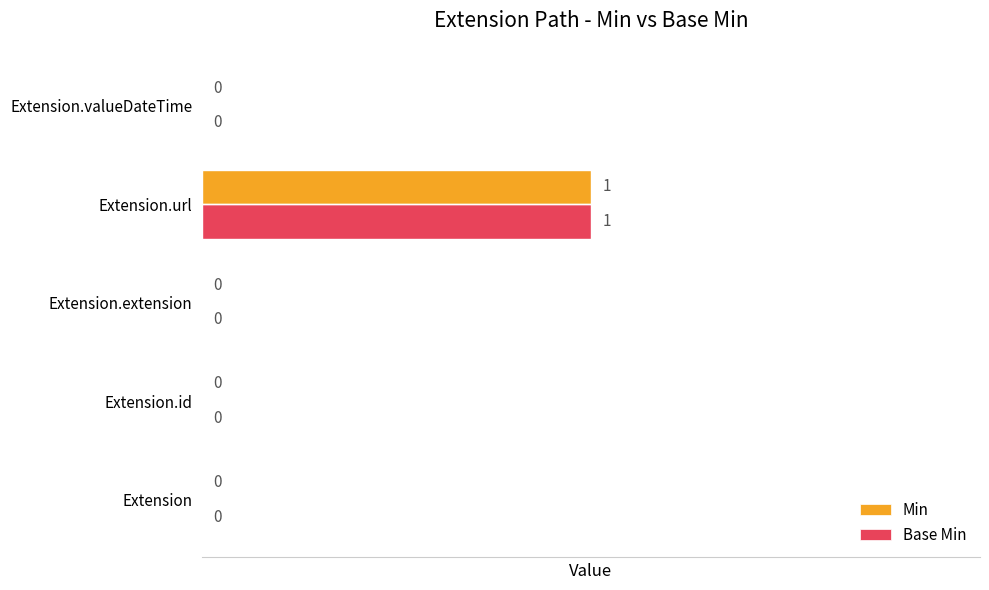

The value of Min at Extension is 0. True or false?

True